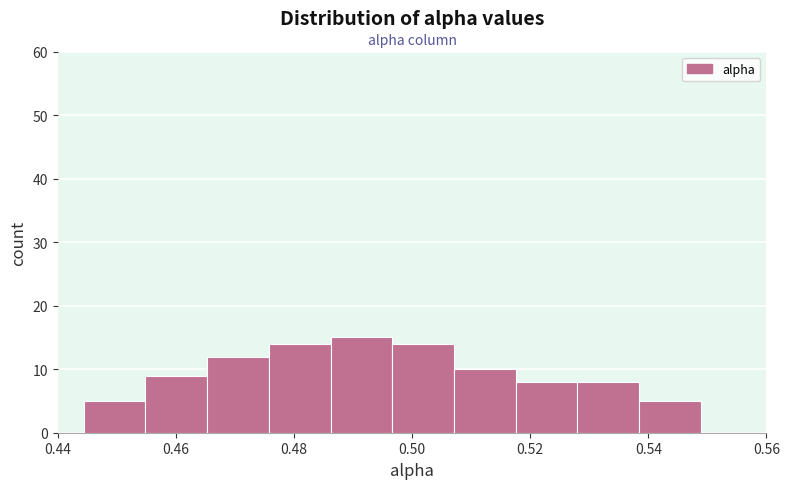

Reading left to right, transcribe this chart: for each bar, give the range it covers on the x-axis and its height. Neither the bar edges nor the heights are printed on the chart, so give them approximately, as read against the axes.

0.444 to 0.454: 5
0.454 to 0.466: 9
0.466 to 0.476: 12
0.476 to 0.486: 14
0.486 to 0.496: 15
0.496 to 0.508: 14
0.508 to 0.518: 10
0.518 to 0.528: 8
0.528 to 0.538: 8
0.538 to 0.548: 5